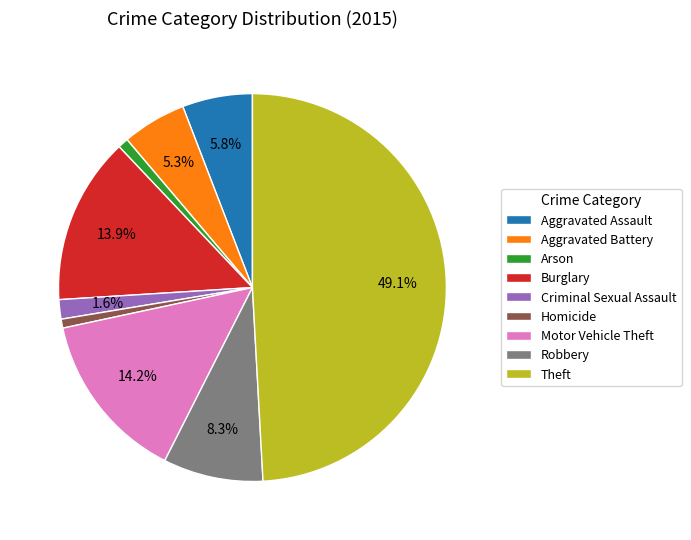

What percentage is the Theft slice, to the nearest percent?

49%